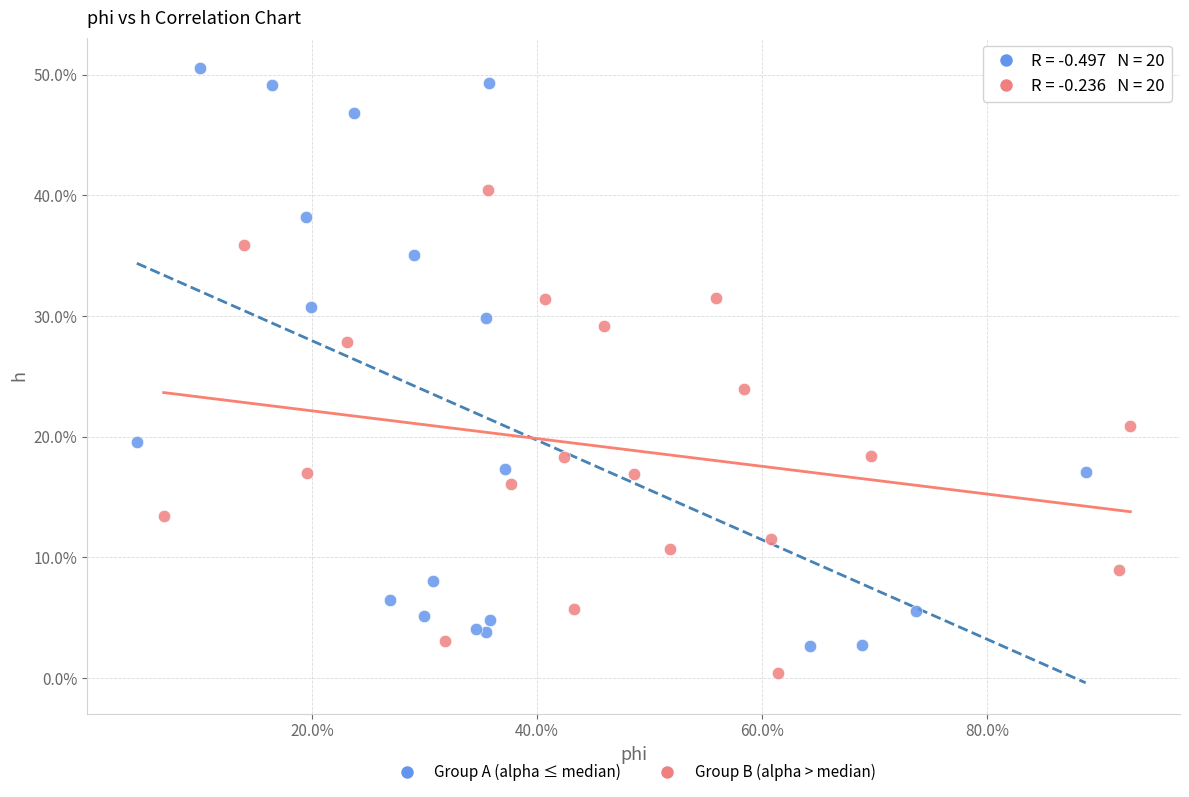

Which series has the largest Y range (max minus min)?

Group A (alpha ≤ median)